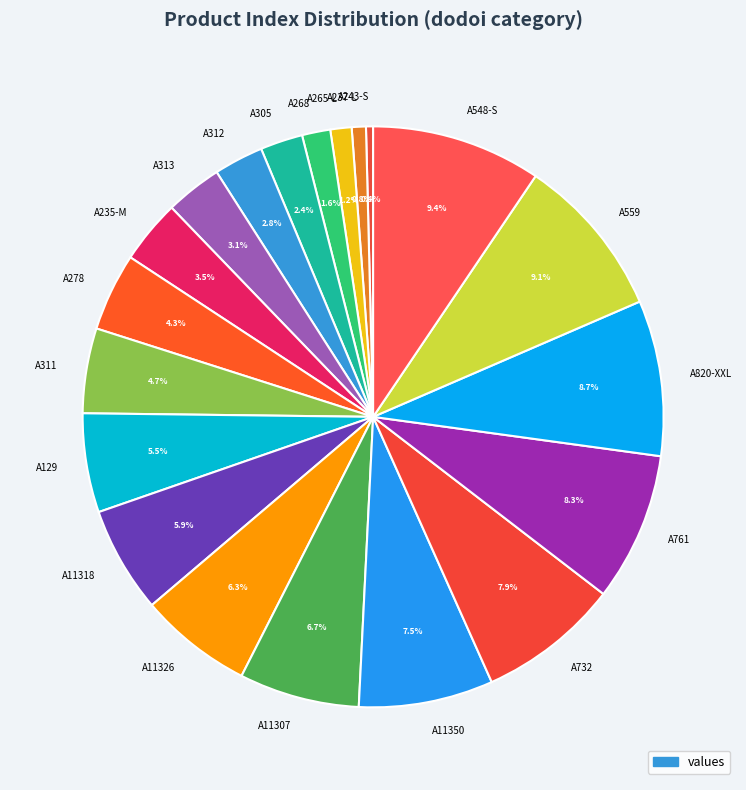

To the nearest percent, what is the average slice percentage?

5%